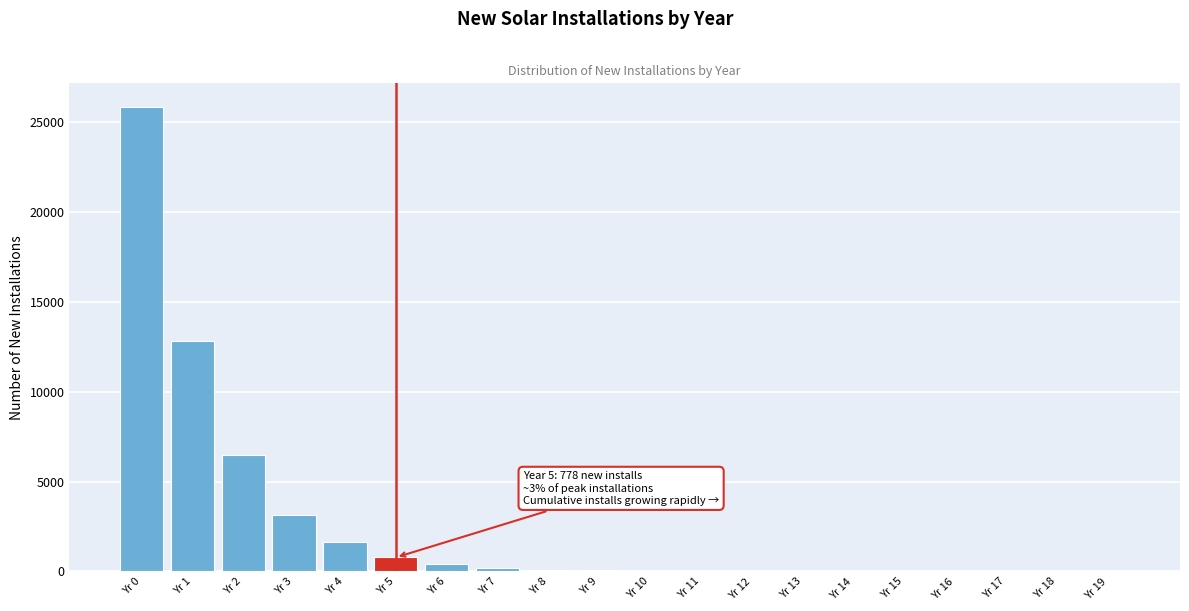

Between Yr 0 and Yr 4, which is larger?

Yr 0